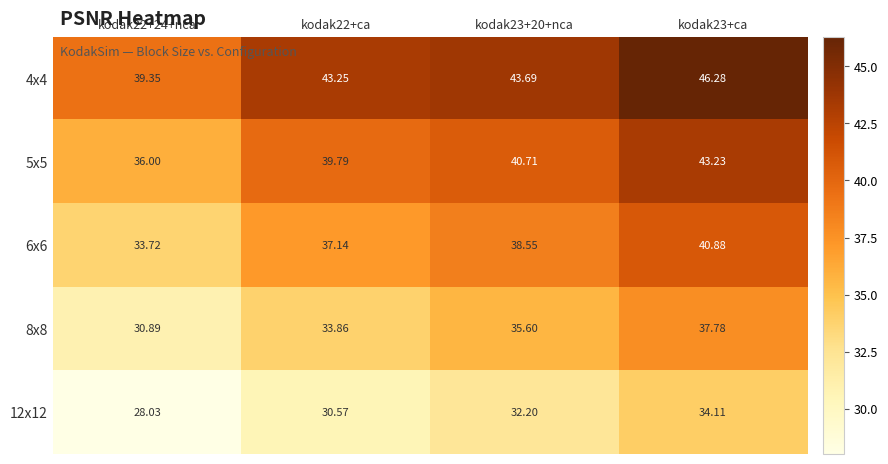

At which category does the chart reach its peak across all series?

kodak23+ca